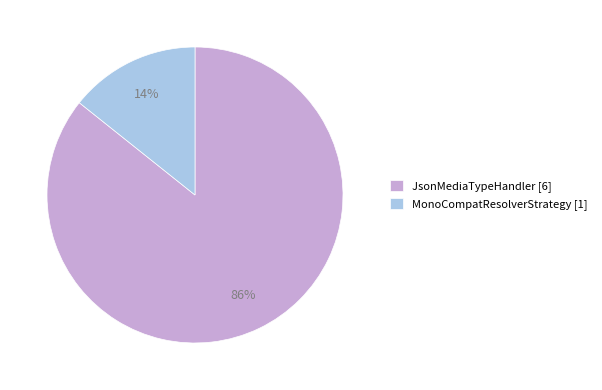

Is it true that MonoCompatResolverStrategy is 4% of the pie?

False